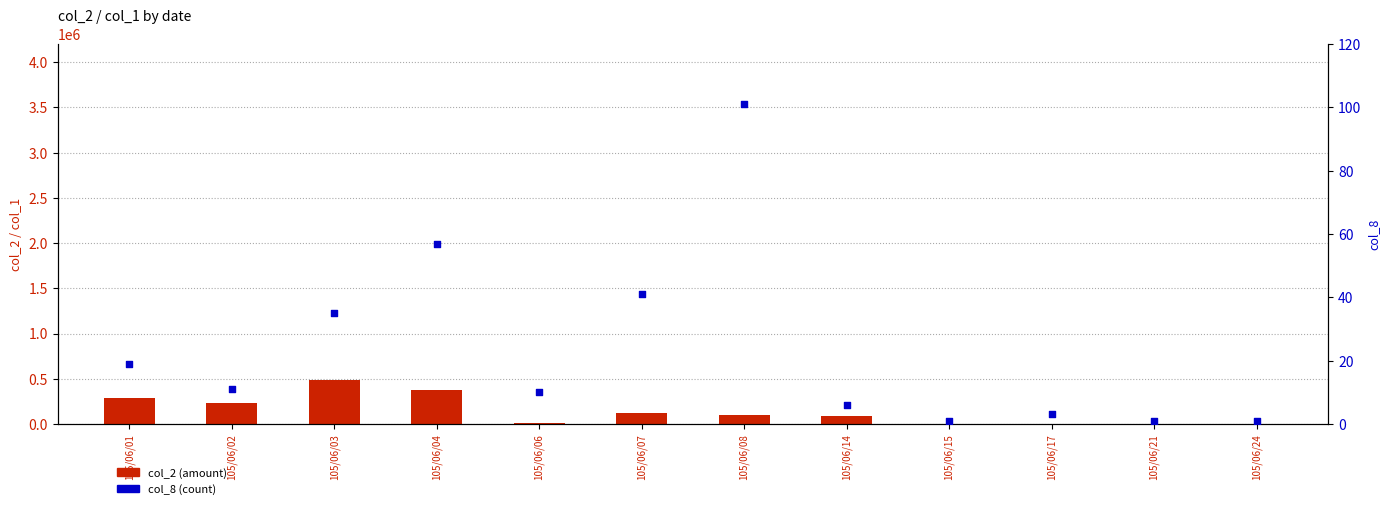

Which series reaches the maximum Y coordinate?

col_2 (amount)